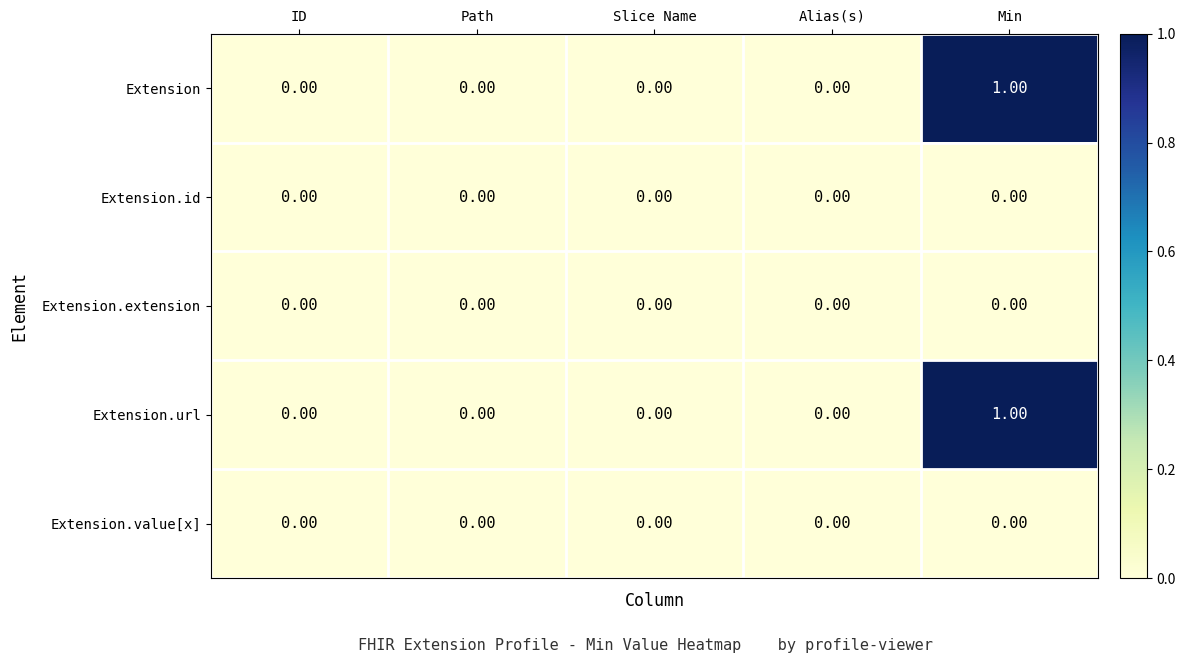

At which category is the sum across all series the highest?

Min